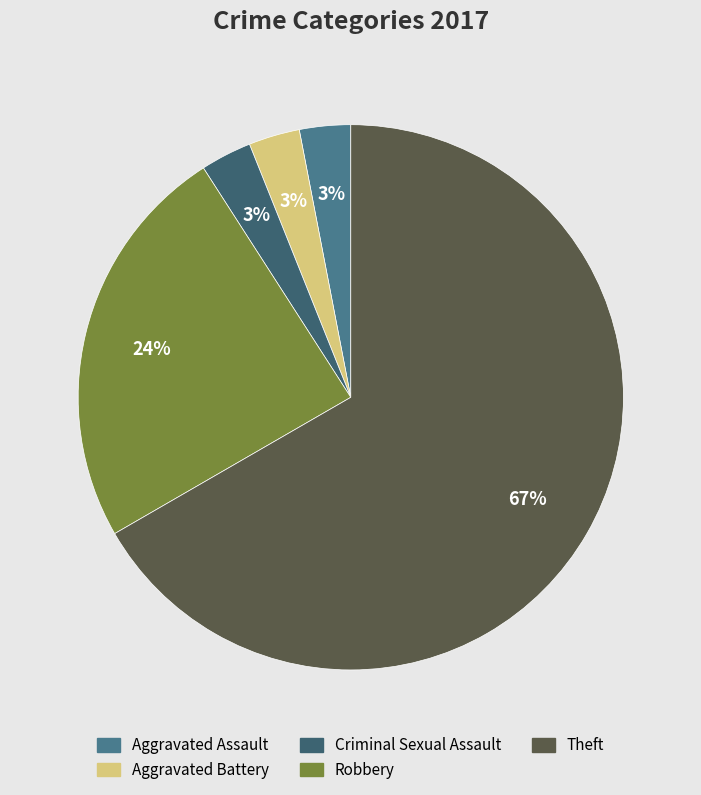

What is the majority slice?

Theft